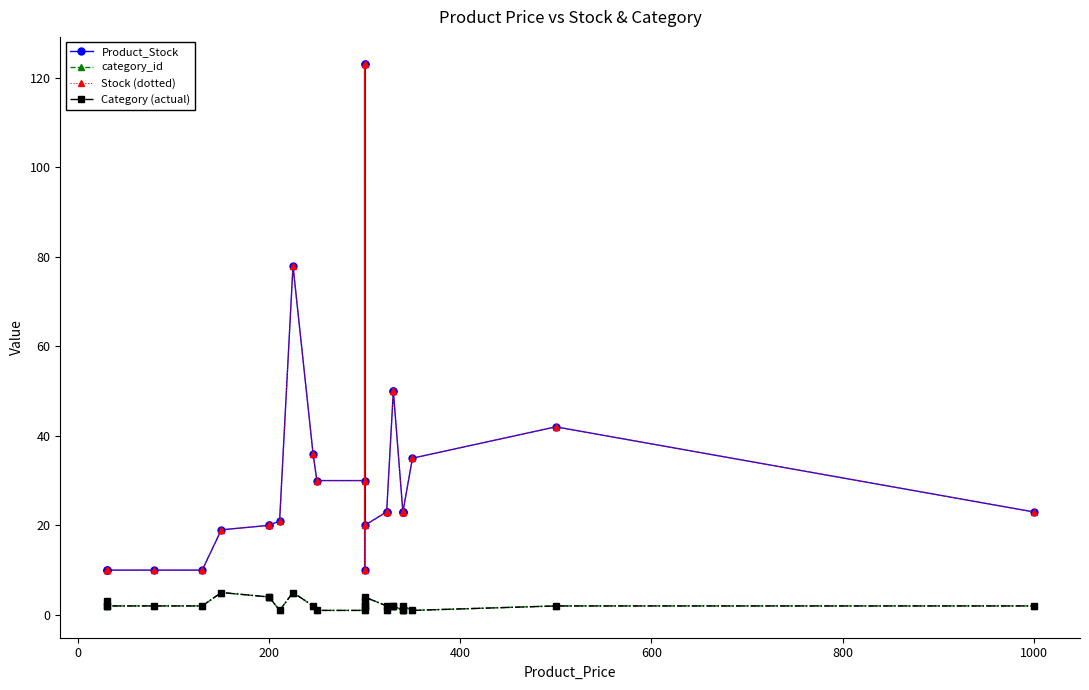

Is the value of category_id at 0 greater than the value of Product_Stock at 21?

No